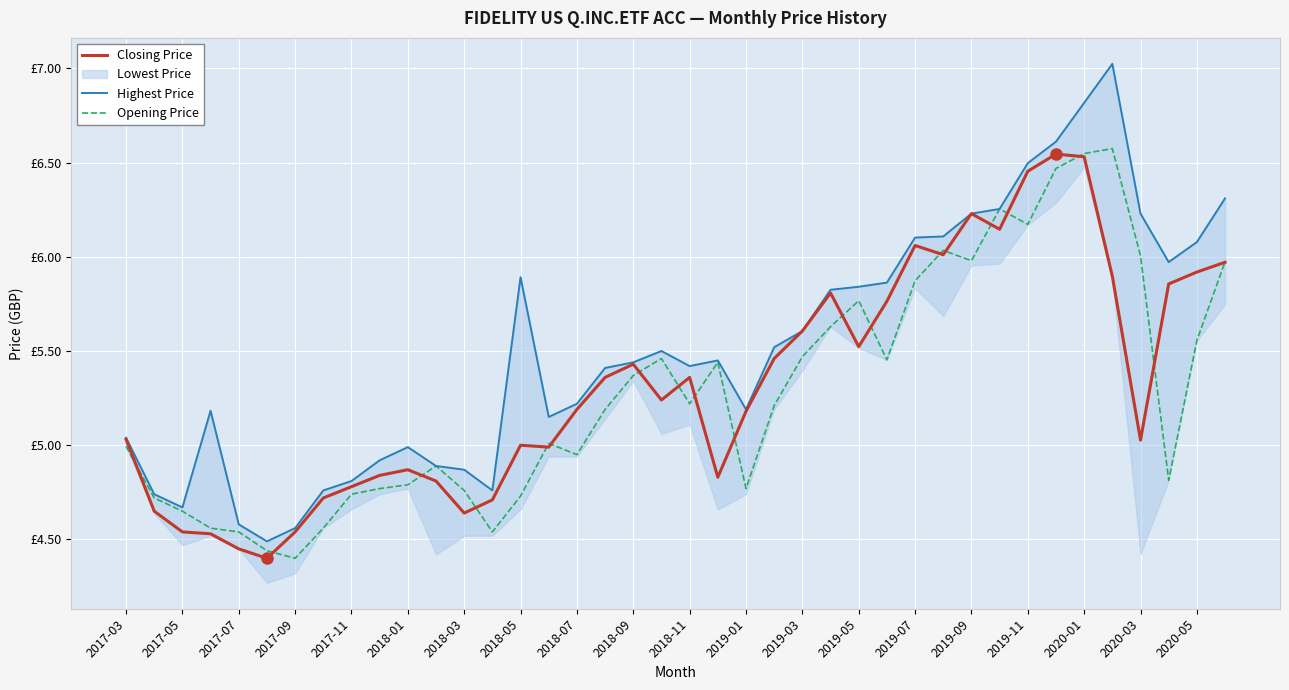

Count the number of categories in the chart.

40